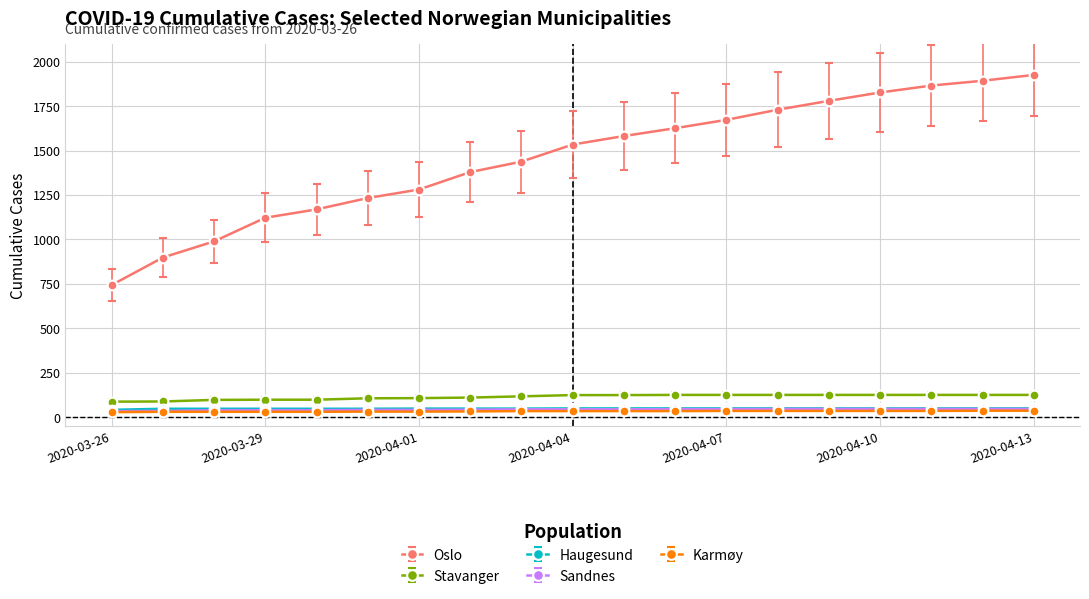

At how many categories does at least one series exceed 1473?

10